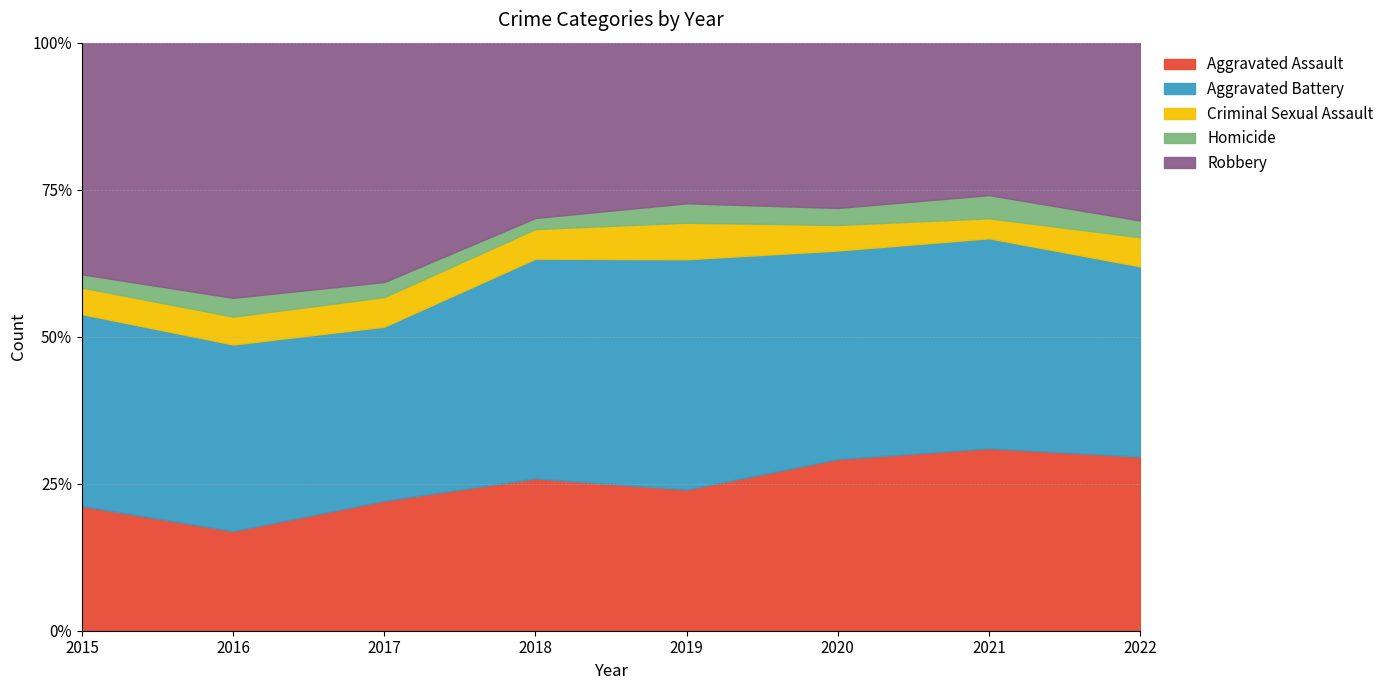

How many lines are shown in the chart?

5